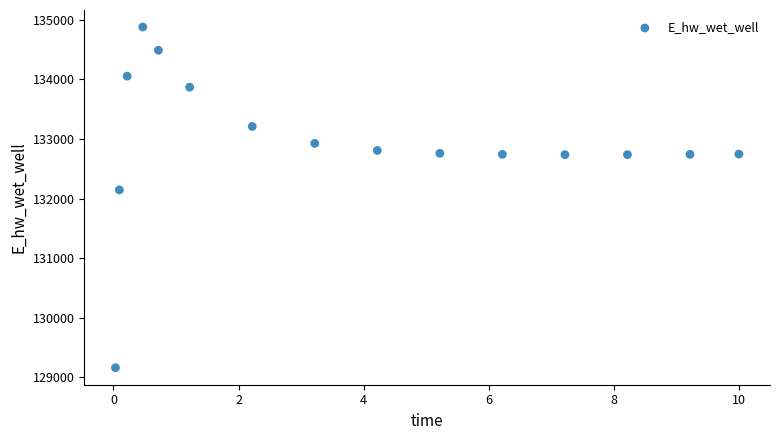

What Y value in the scatter plot is closest to 132019?

132144.2